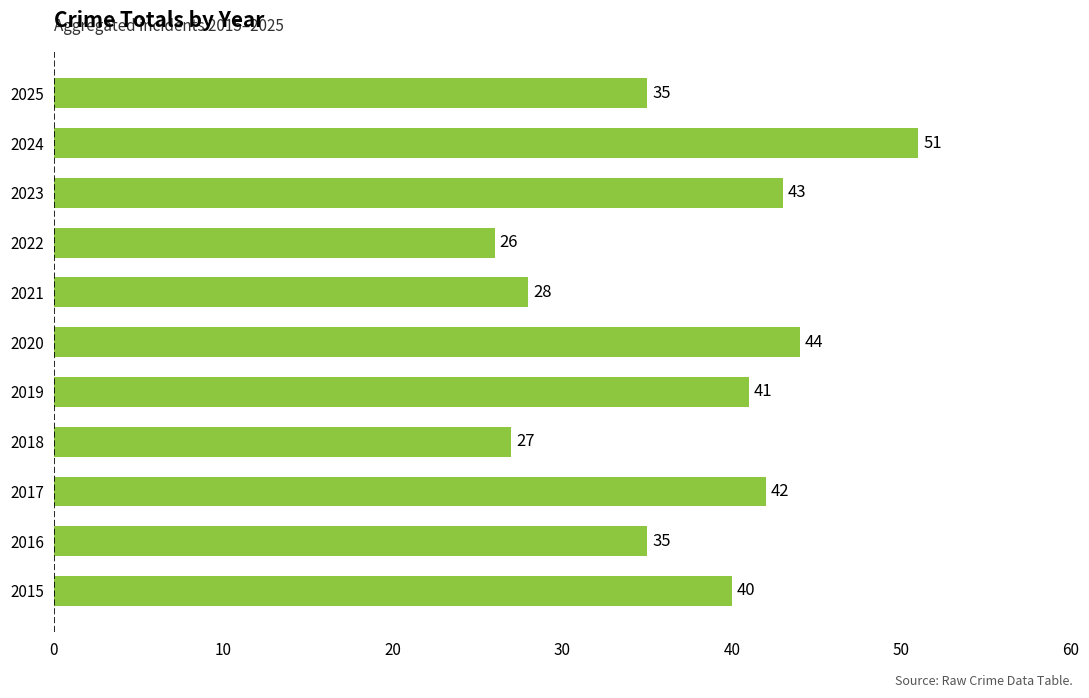

What is the average value?

37